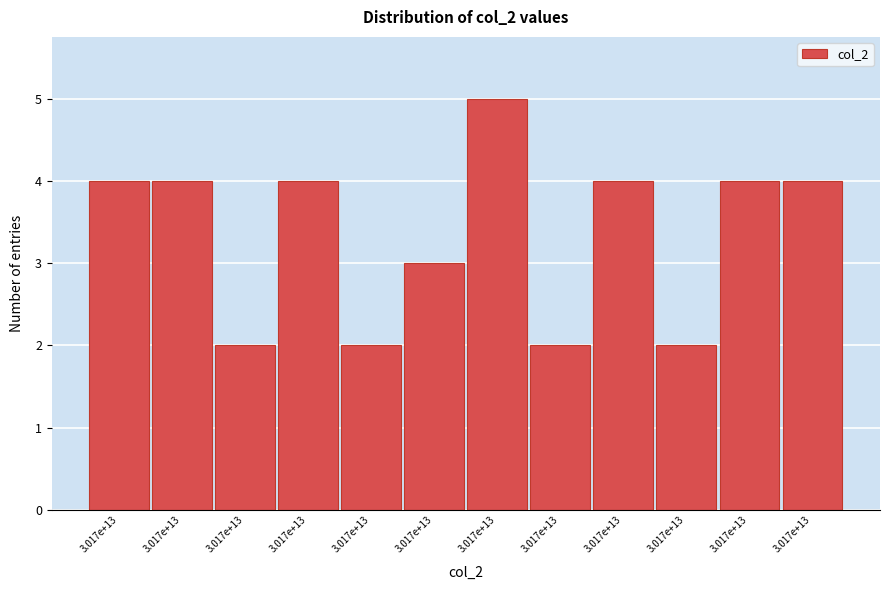

How many bars are there in total?

12